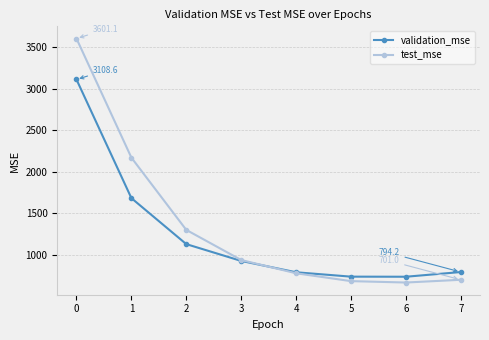

Which series changed the most between 1 and 4?

test_mse